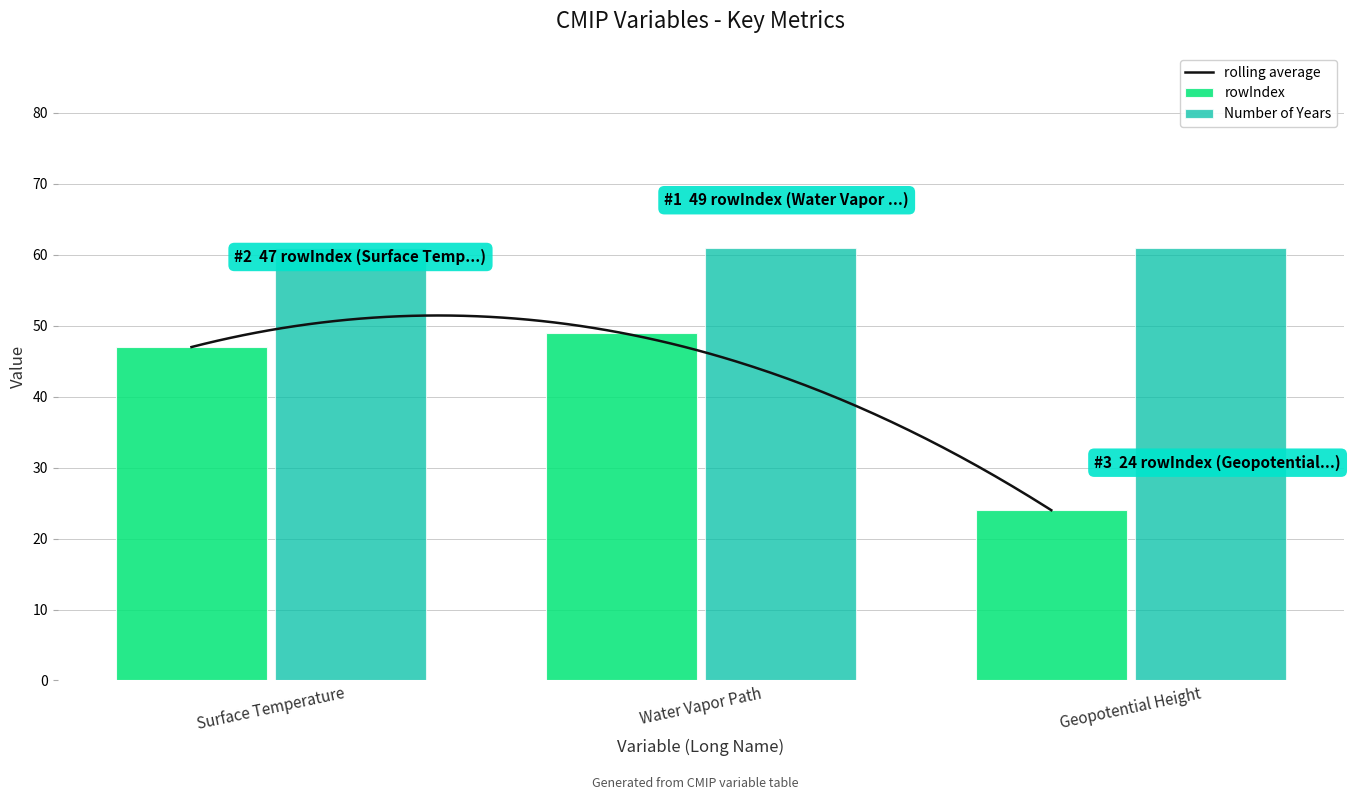

At which label does rowIndex reach its peak?

Water Vapor Path